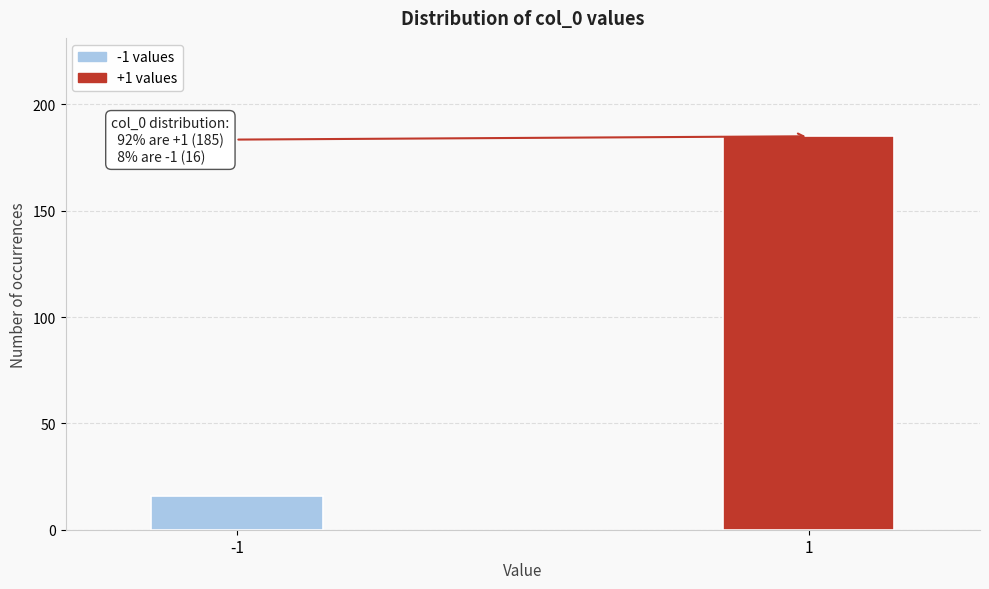

Reading left to right, transcribe all the data shown in this chart.

-1=16	1=185